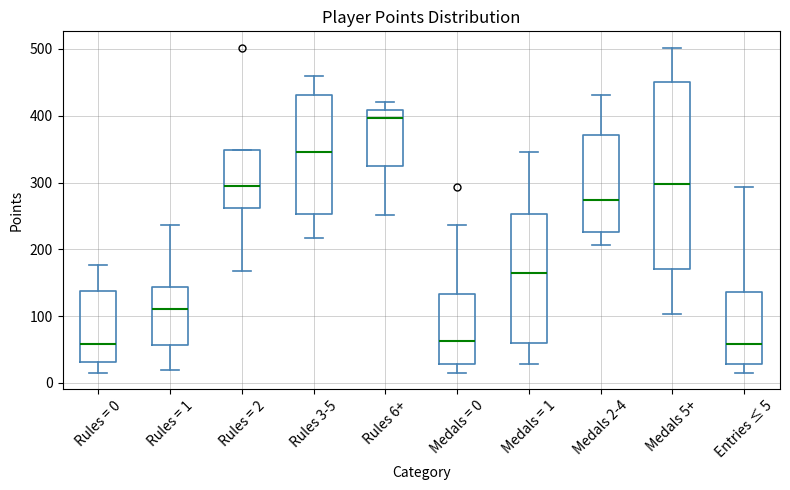

Where does the lower whisker of the box for Rules = 0 end on the y-axis? The values are not printed on the chart, so give them approximately, as read against the axis.

20